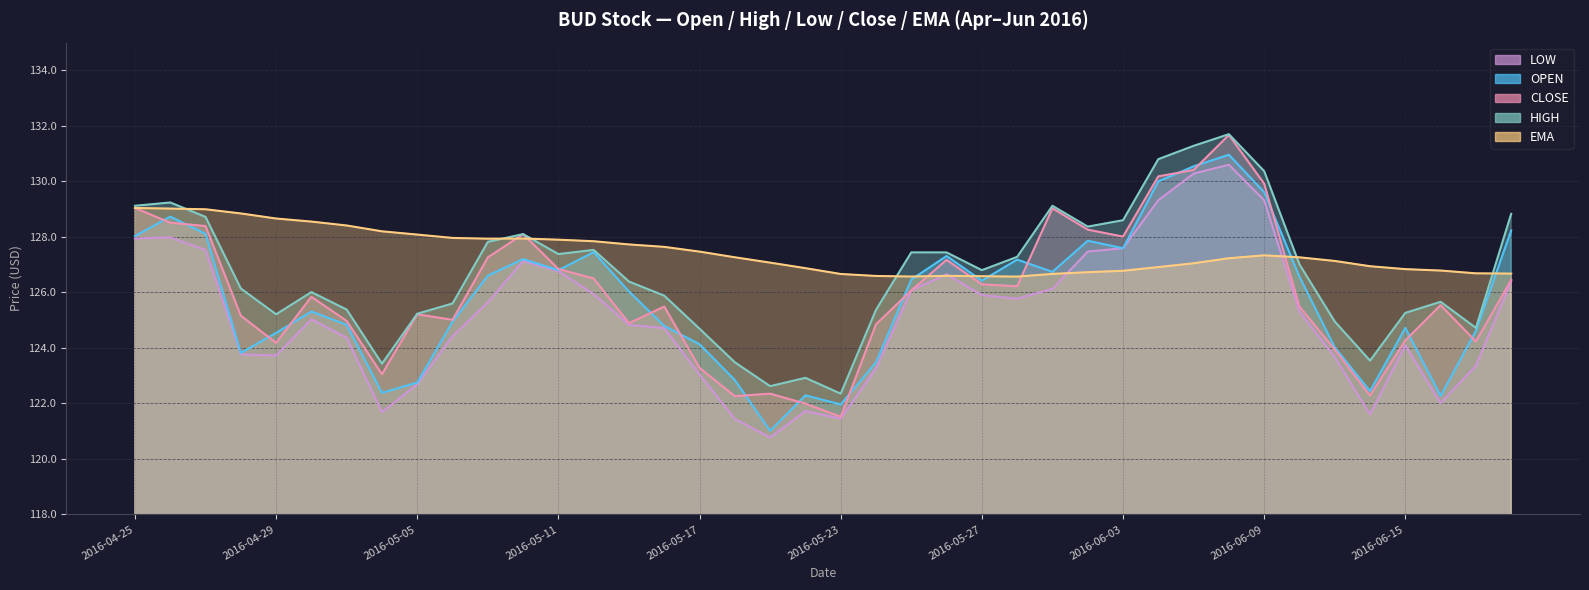

What is the sum of the ema values at 2016-04-27 and 2016-05-31?

255.6